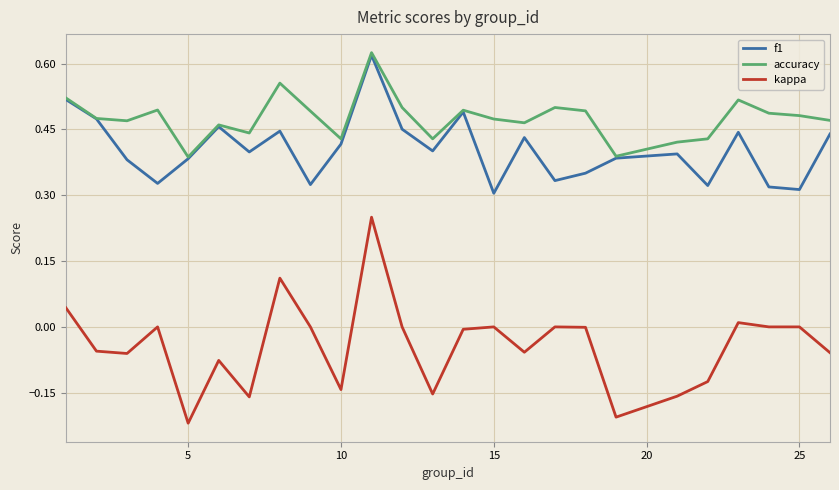

Which series has the largest total across all categories?

accuracy